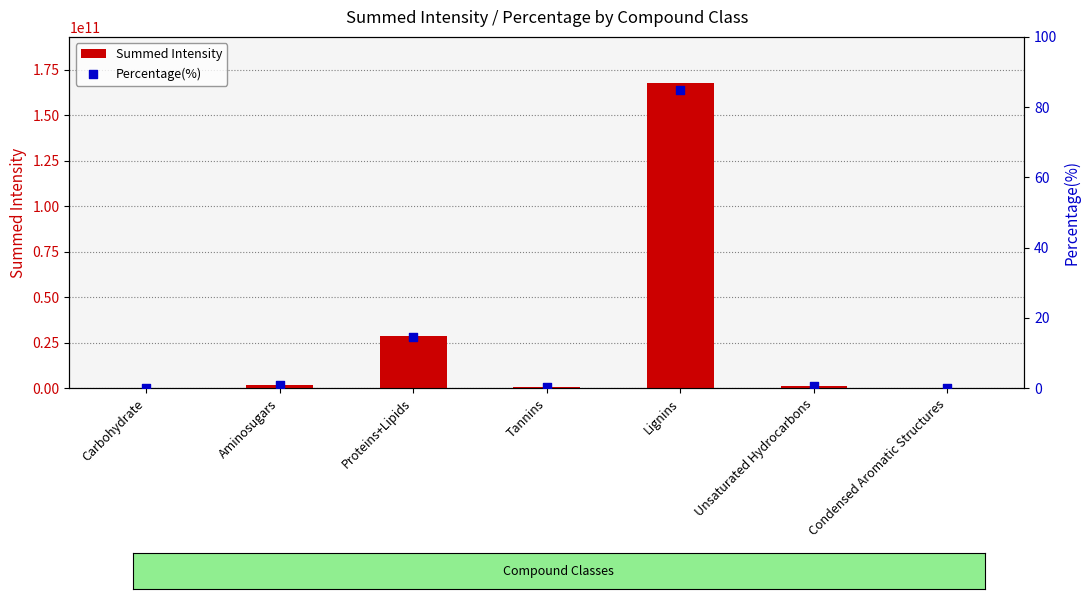

Which series contains the lowest Y value?

Percentage(%)